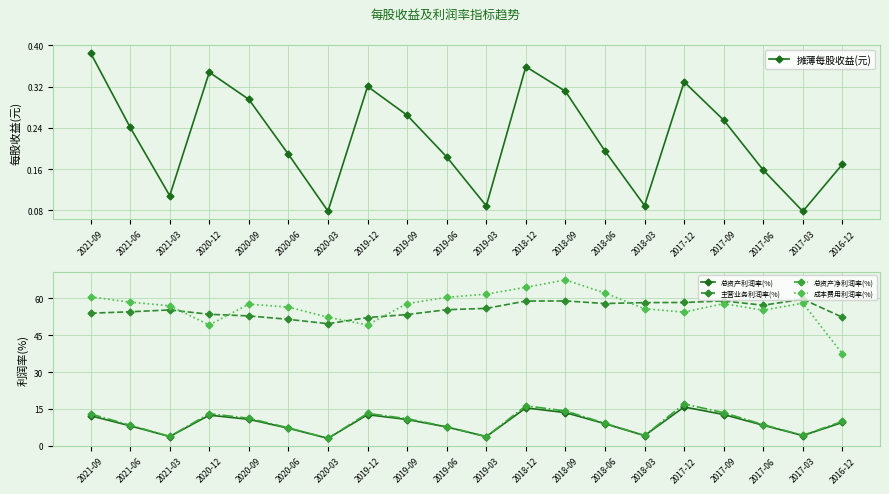

How many interior local valleys does the 总资产利润率(%) series have?

5